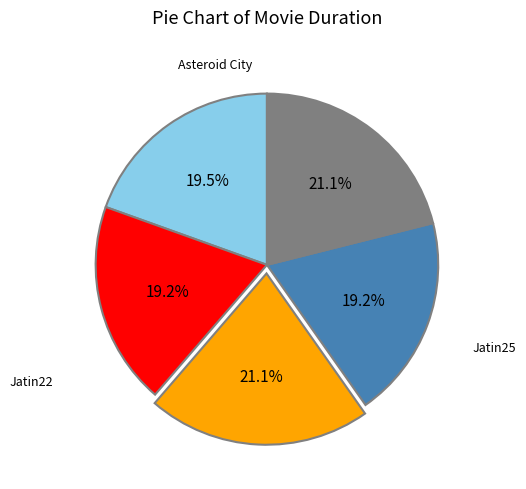

Is there any slice that represents more than half of the pie?

No